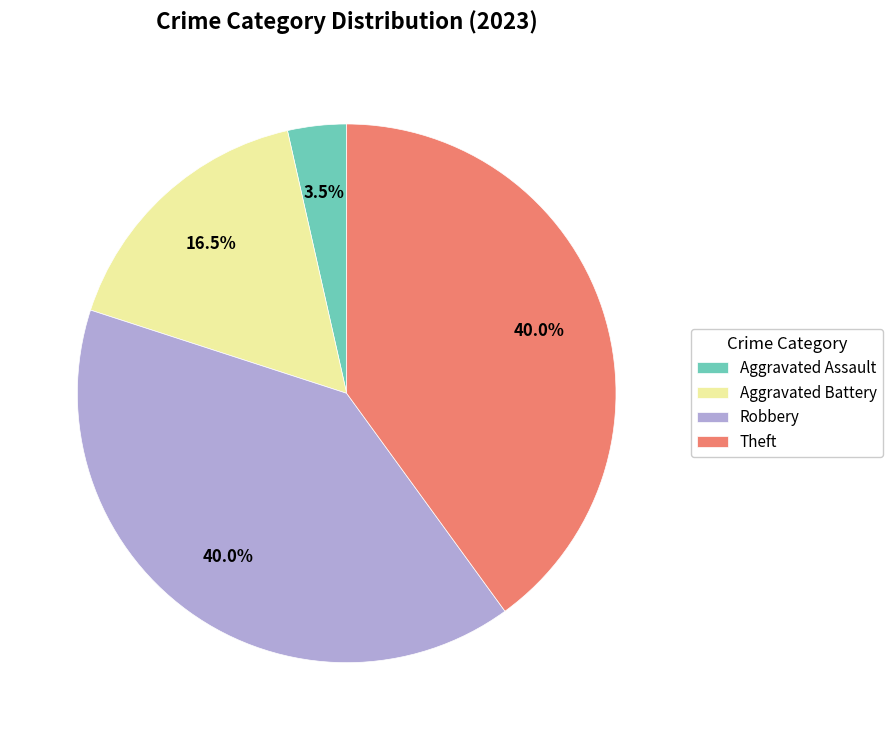

Count the number of slices in the pie.

4